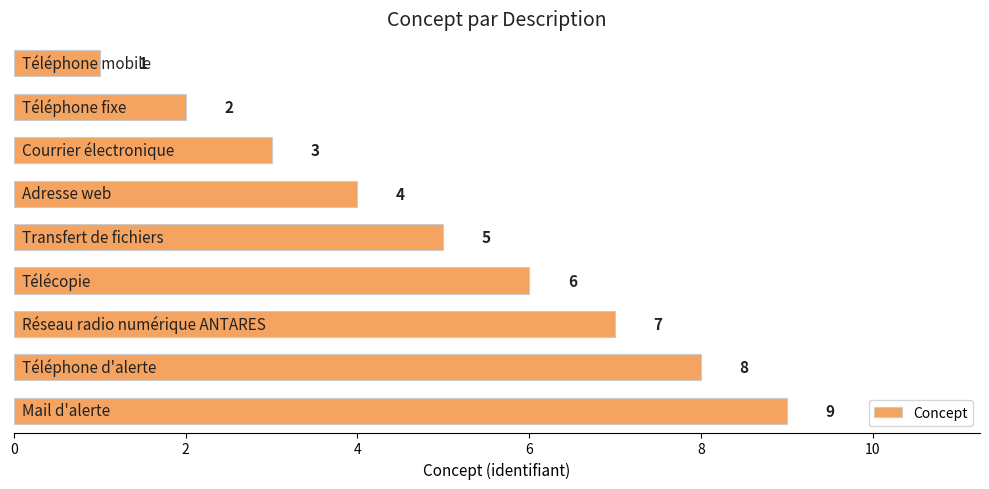

Count the values in the range 3 to 7.

5